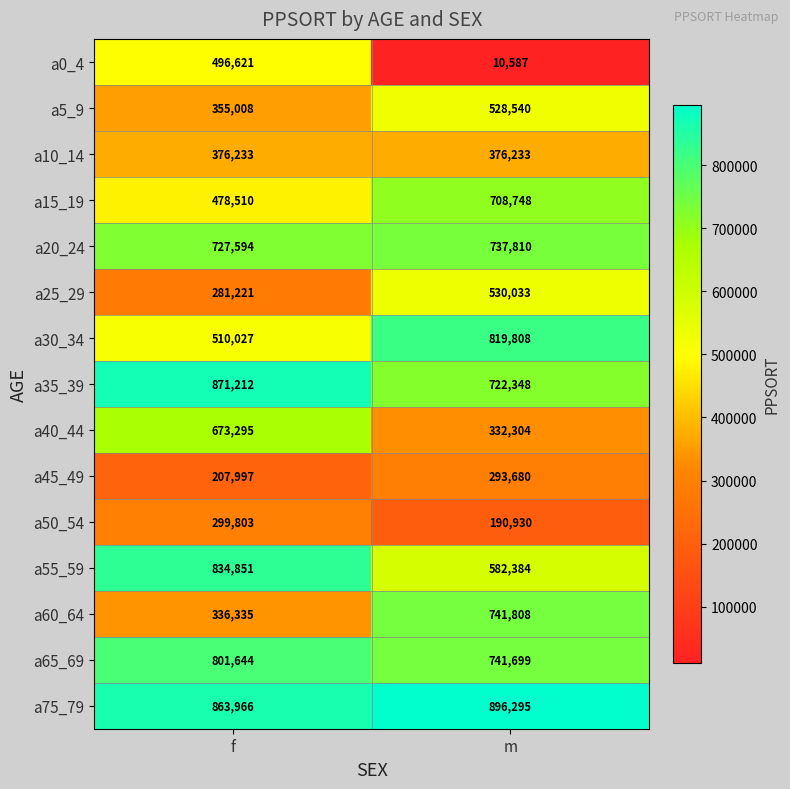

Read the a35_39 value at f, to the nearest 10.

871210